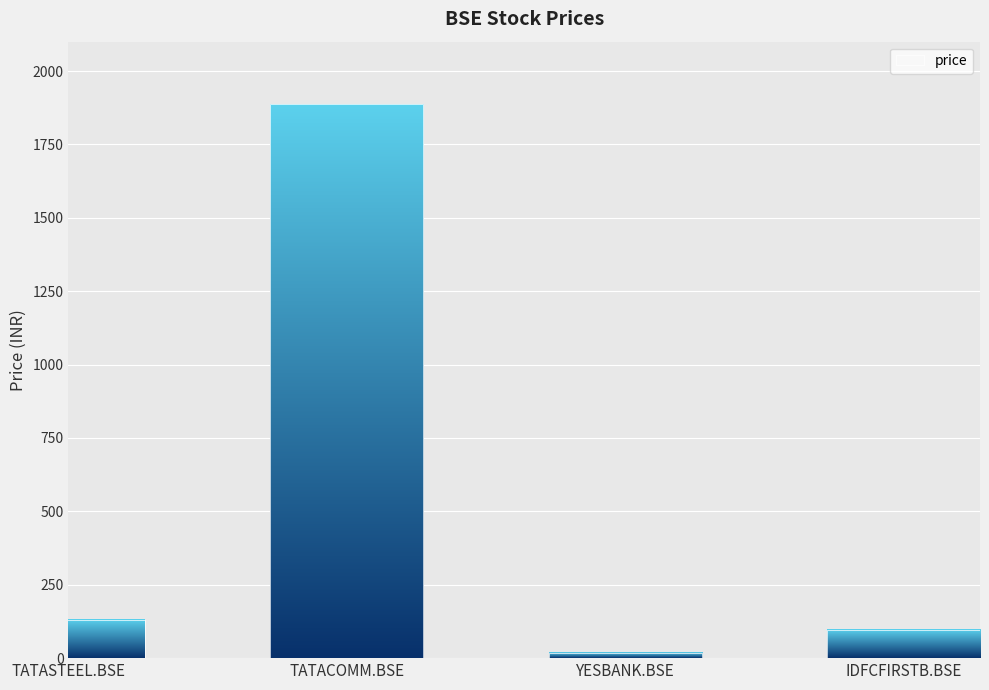

Which category has the highest value across all series?

TATACOMM.BSE